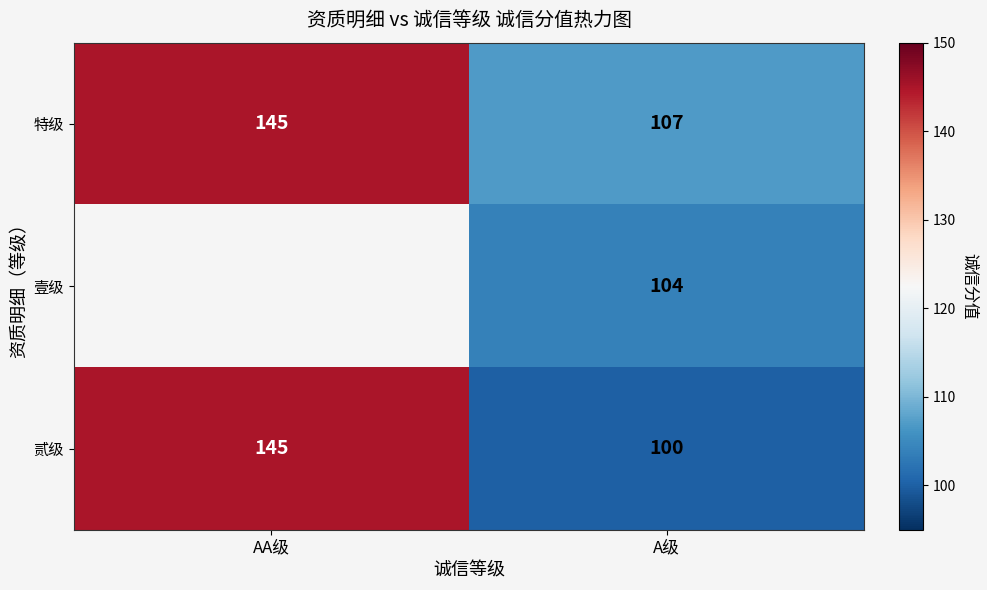

How many values in the 贰级 series are below 145?

1